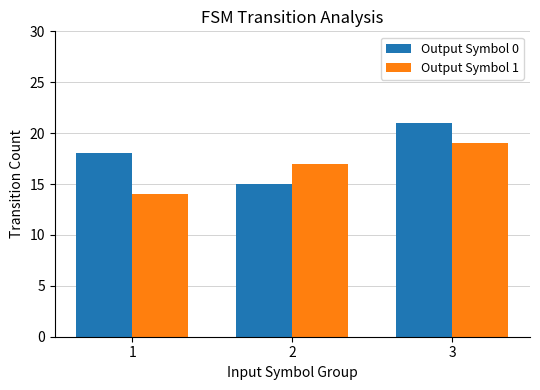

Is it true that Output Symbol 1 equals 17 at 2?

True